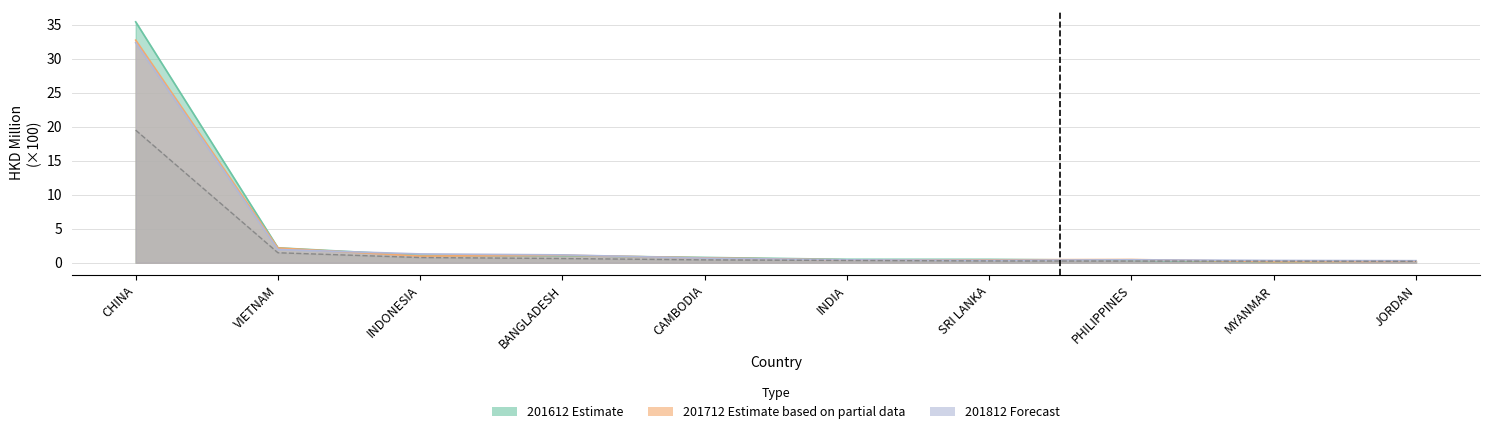

What is the label of the 9th point from the right?

VIETNAM